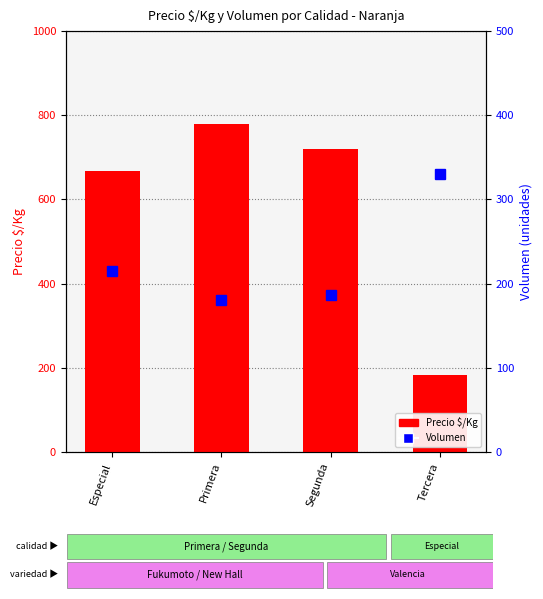

What is the highest value of the Volumen series?

330